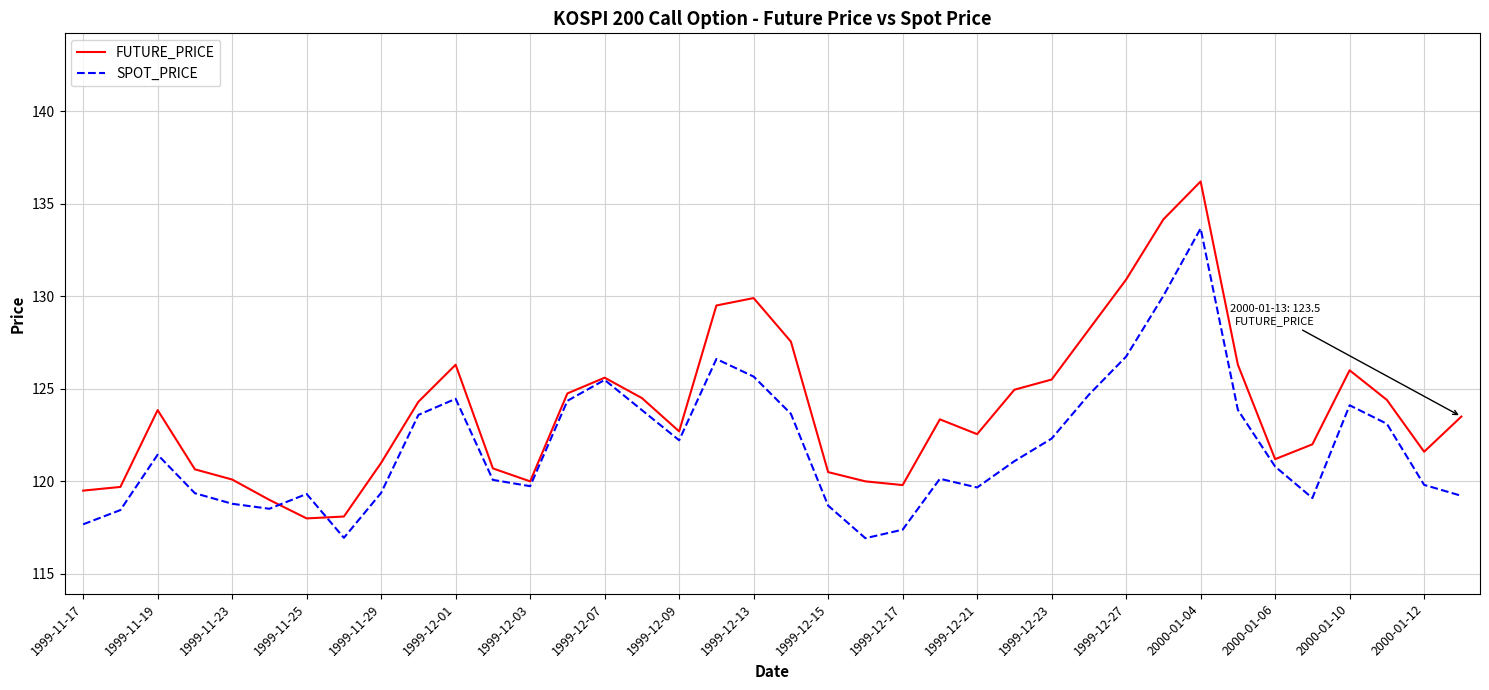

Which series has the largest range (max minus min)?

FUTURE_PRICE